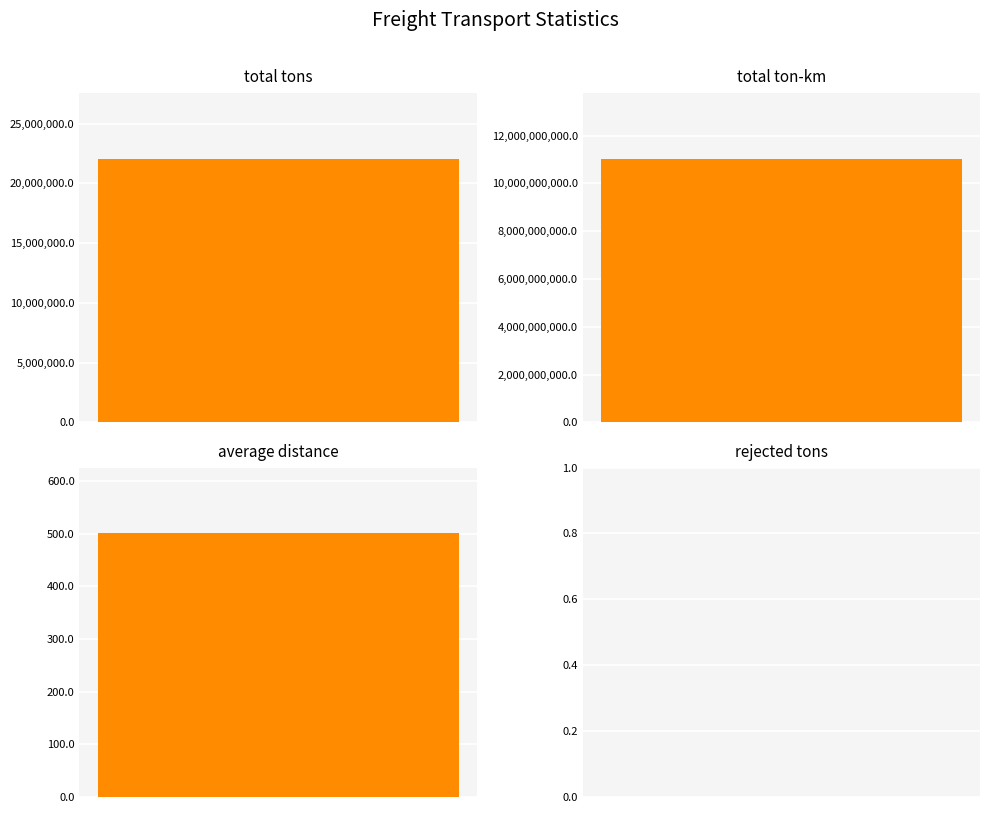

What position from the left is total ton-km?

2